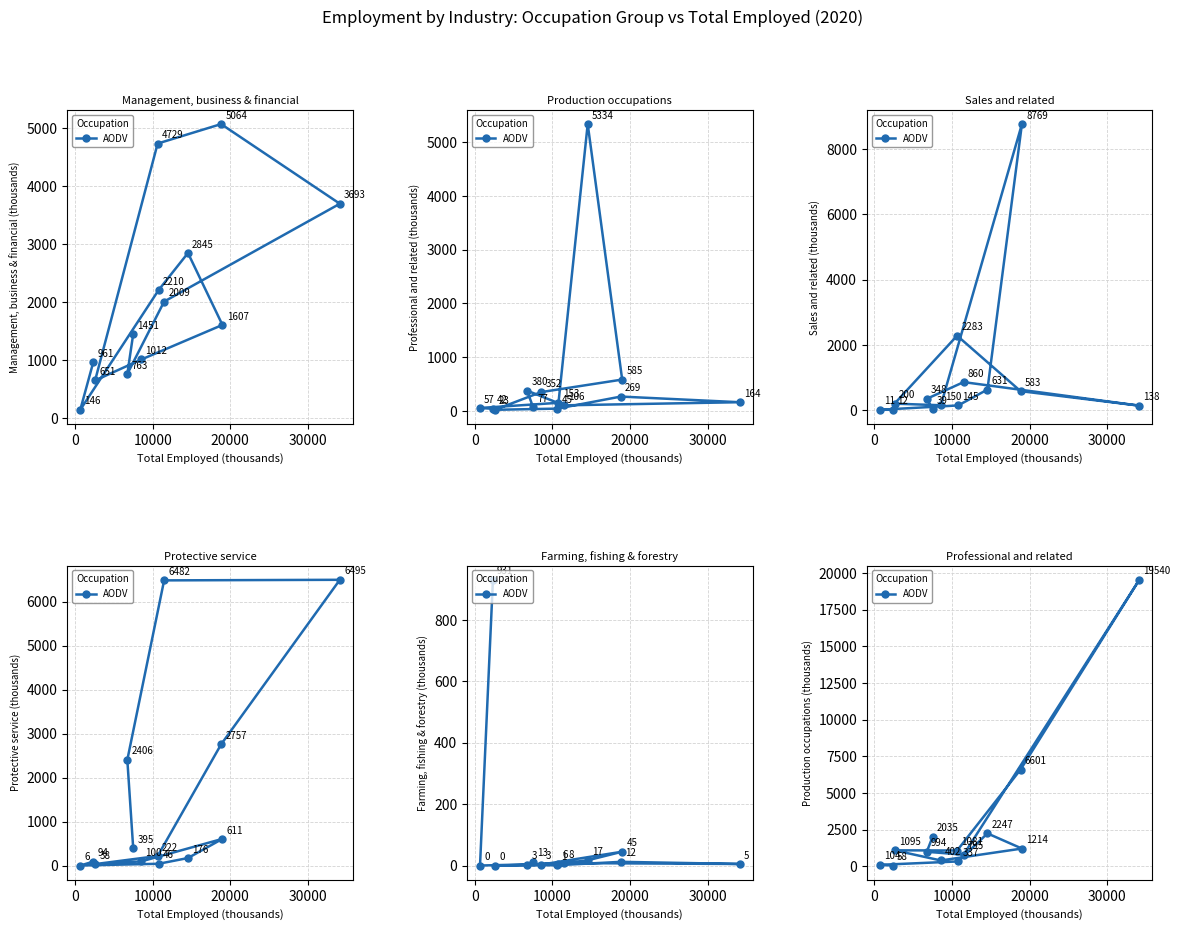

How many points are higher than both their immediate neighbors (excluding endpoints)?

3